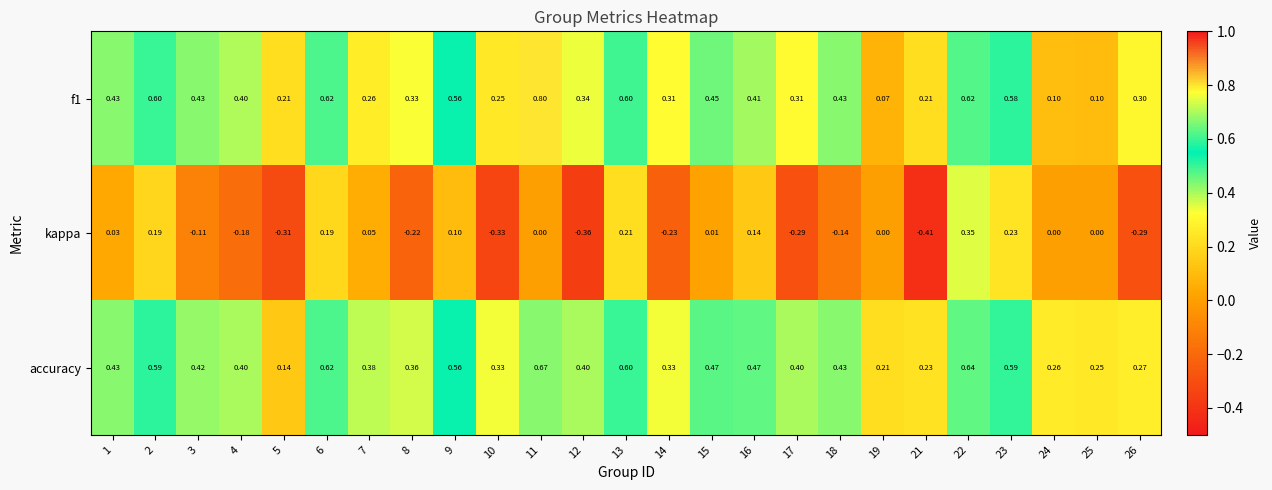

Which series changed the most between 2 and 21?

kappa